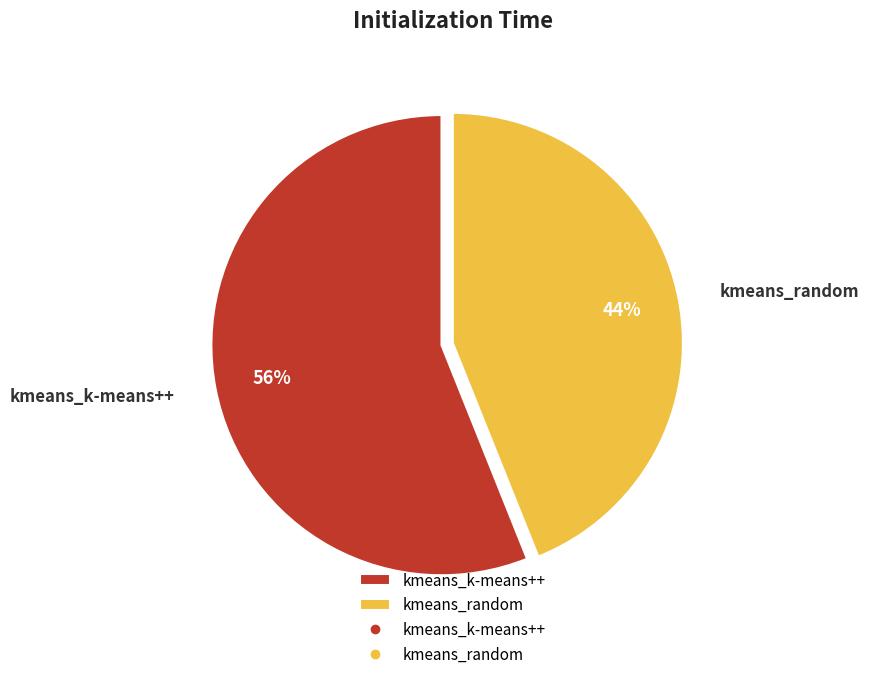

Do kmeans_k-means++ and kmeans_random together represent more than half of the pie?

Yes